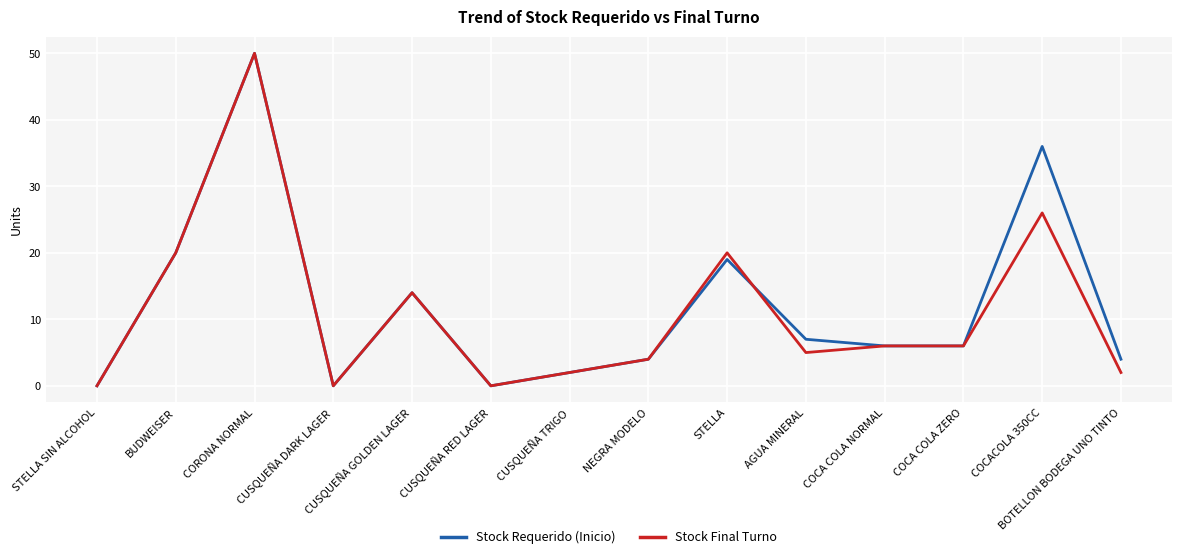

Reading right to left, transcribe all the data shown in this chart.

Stock Requerido (Inicio): BOTELLON BODEGA UNO TINTO=4	COCACOLA 350CC=36	COCA COLA ZERO=6	COCA COLA NORMAL=6	AGUA MINERAL=7	STELLA=19	NEGRA MODELO=4	CUSQUEÑA TRIGO=2	CUSQUEÑA RED LAGER=0	CUSQUEÑA GOLDEN LAGER=14	CUSQUEÑA DARK LAGER=0	CORONA NORMAL=50	BUDWEISER=20	STELLA SIN ALCOHOL=0
Stock Final Turno: BOTELLON BODEGA UNO TINTO=2	COCACOLA 350CC=26	COCA COLA ZERO=6	COCA COLA NORMAL=6	AGUA MINERAL=5	STELLA=20	NEGRA MODELO=4	CUSQUEÑA TRIGO=2	CUSQUEÑA RED LAGER=0	CUSQUEÑA GOLDEN LAGER=14	CUSQUEÑA DARK LAGER=0	CORONA NORMAL=50	BUDWEISER=20	STELLA SIN ALCOHOL=0